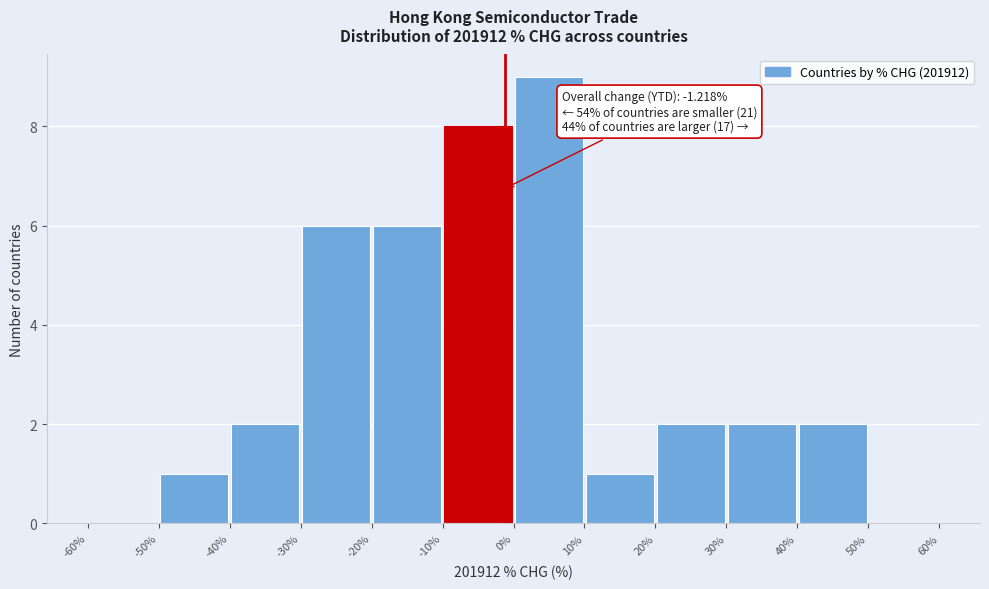

Which range on the x-axis has the tallest bar?

0% to 10%